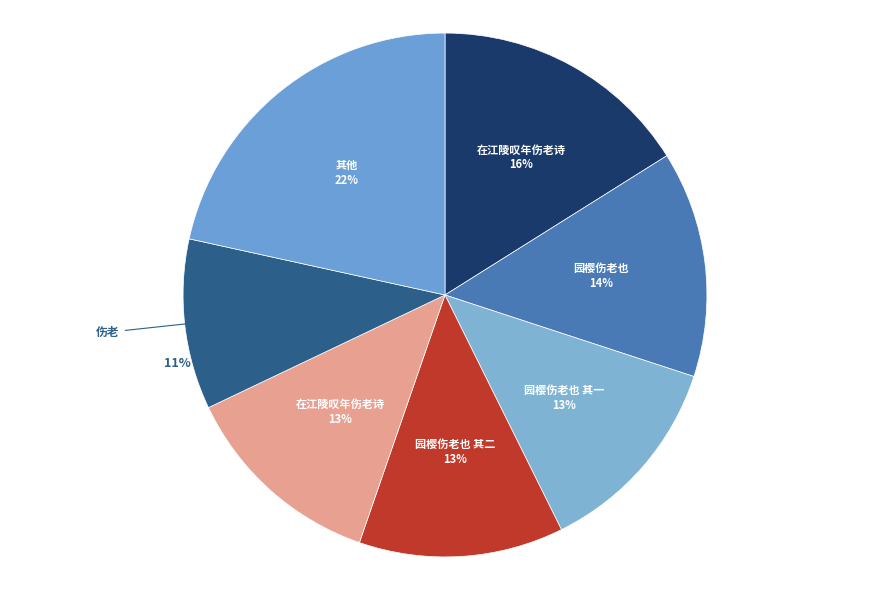

To the nearest percent, what is the average slice percentage?

14%